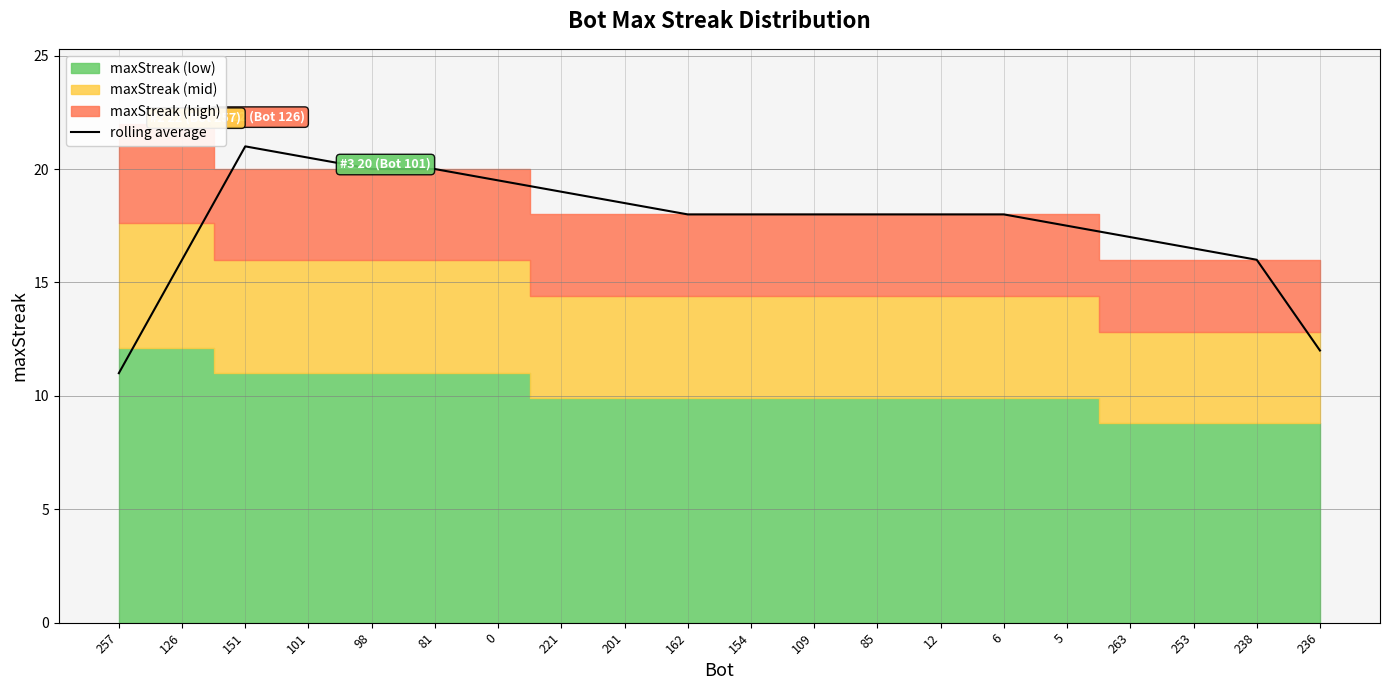

Between 257 and 236, which is larger?

236